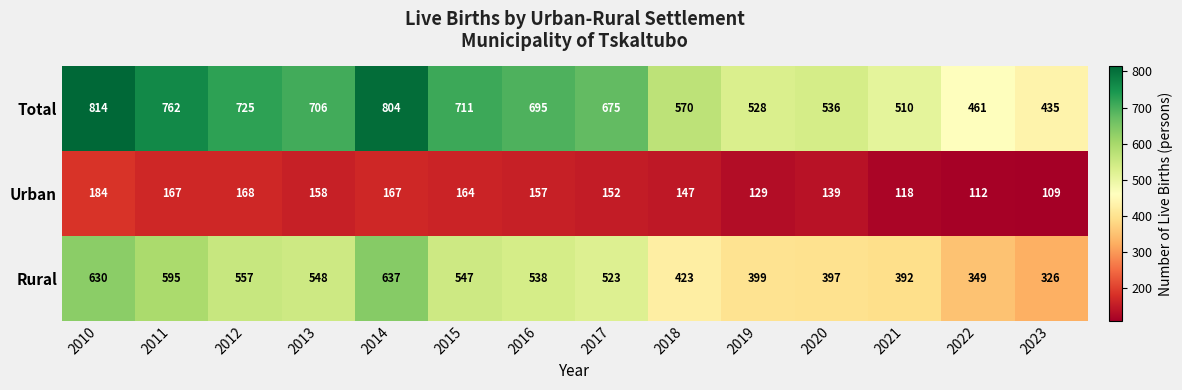

What value does the Rural series have at 2022, to the nearest 50?

350